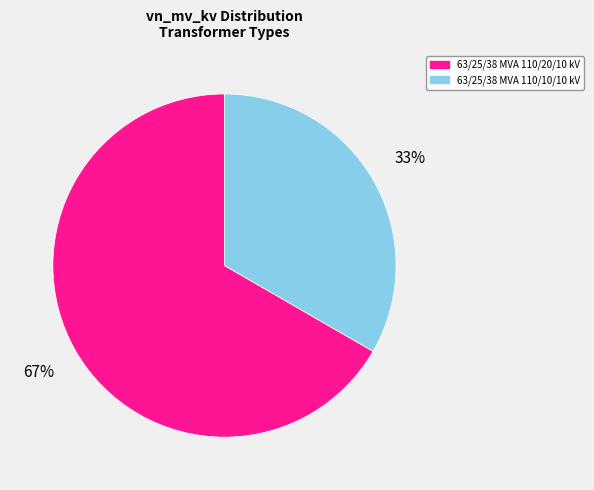

To the nearest percent, what is the average slice percentage?

50%